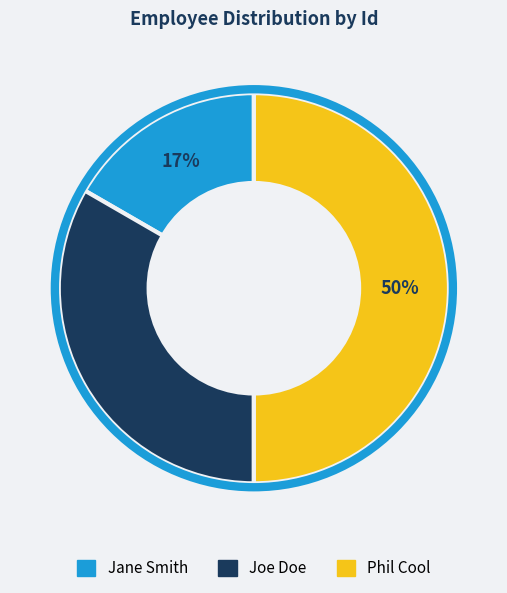

To the nearest percent, what portion does Phil Cool represent?

50%